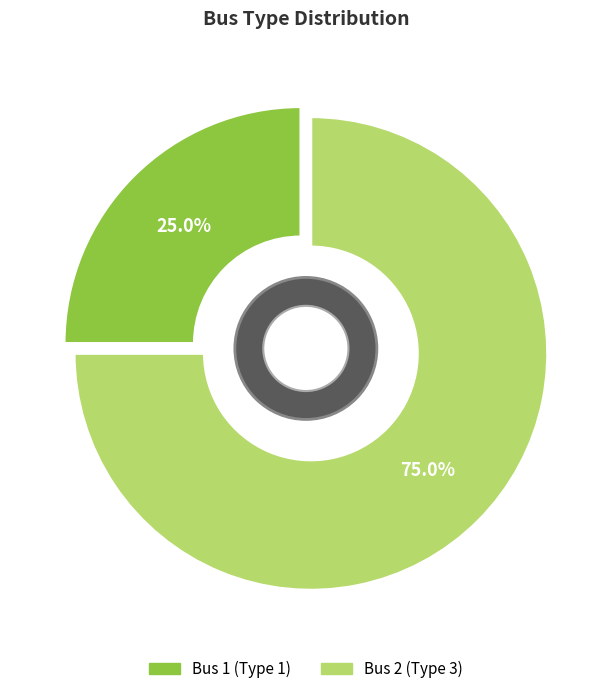

Is Bus 2 (Type 3) the majority of the pie?

Yes